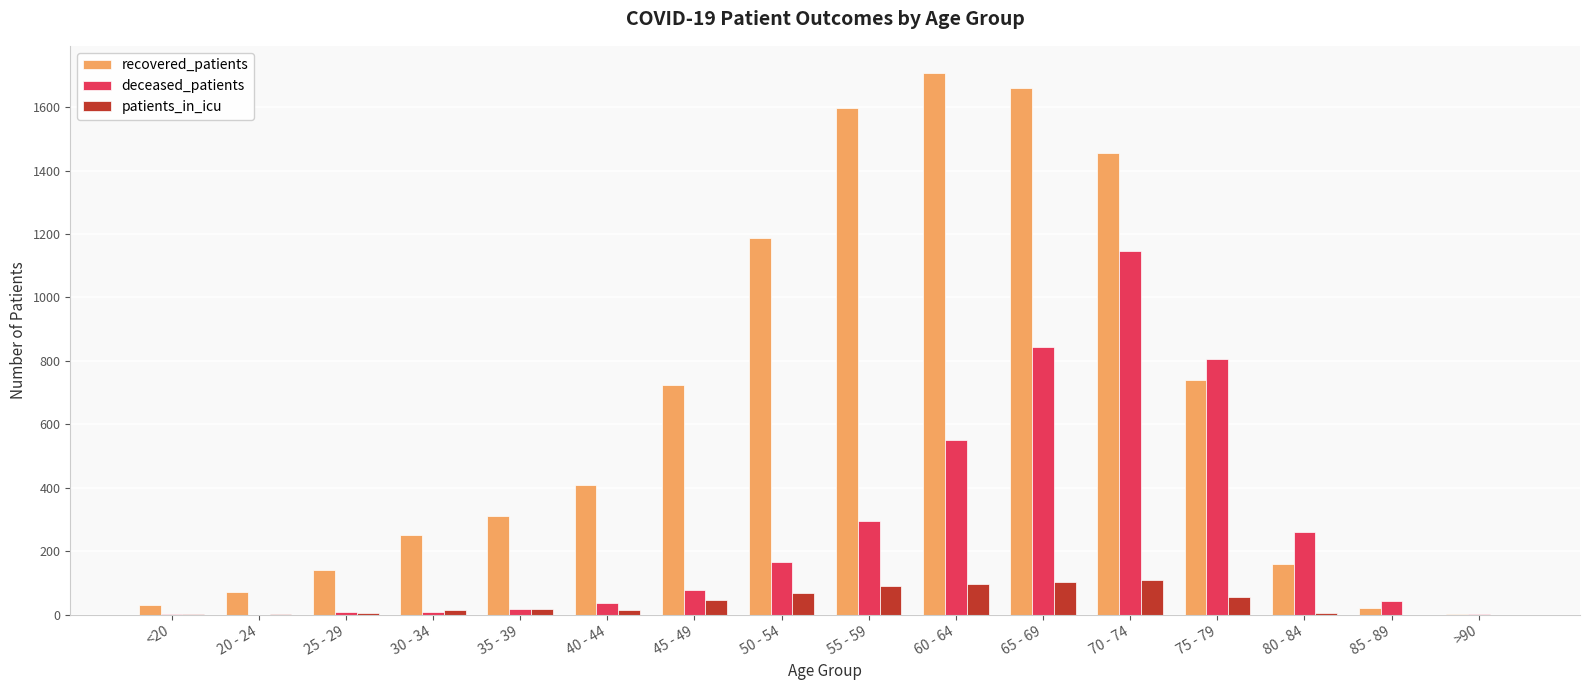

What is the sum of all deceased_patients values?

4270